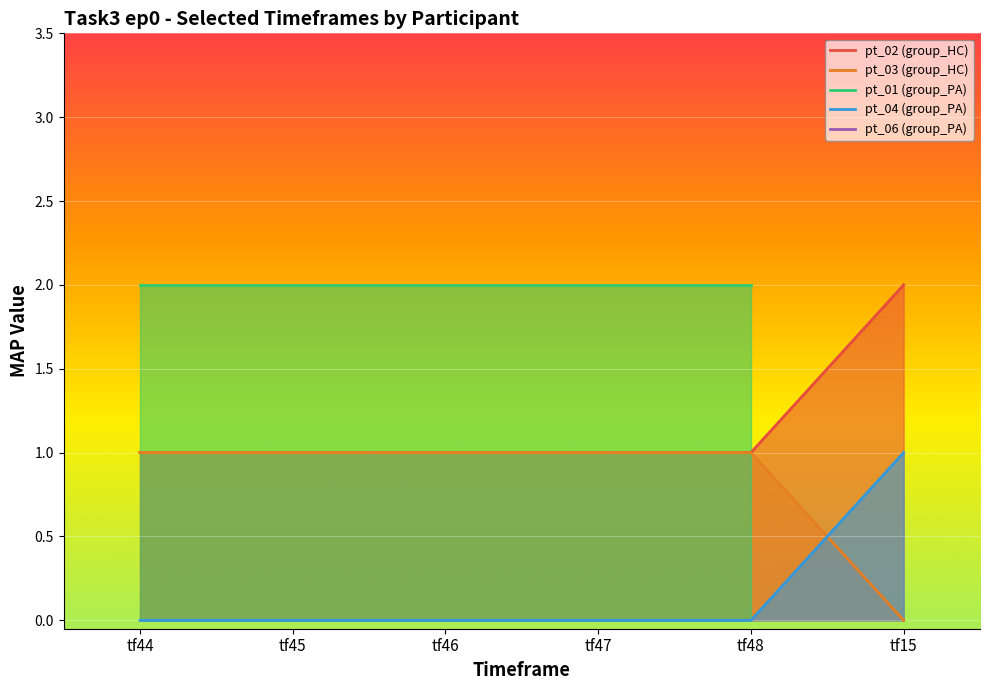

Does the chart display data point markers on the line(s)?

No